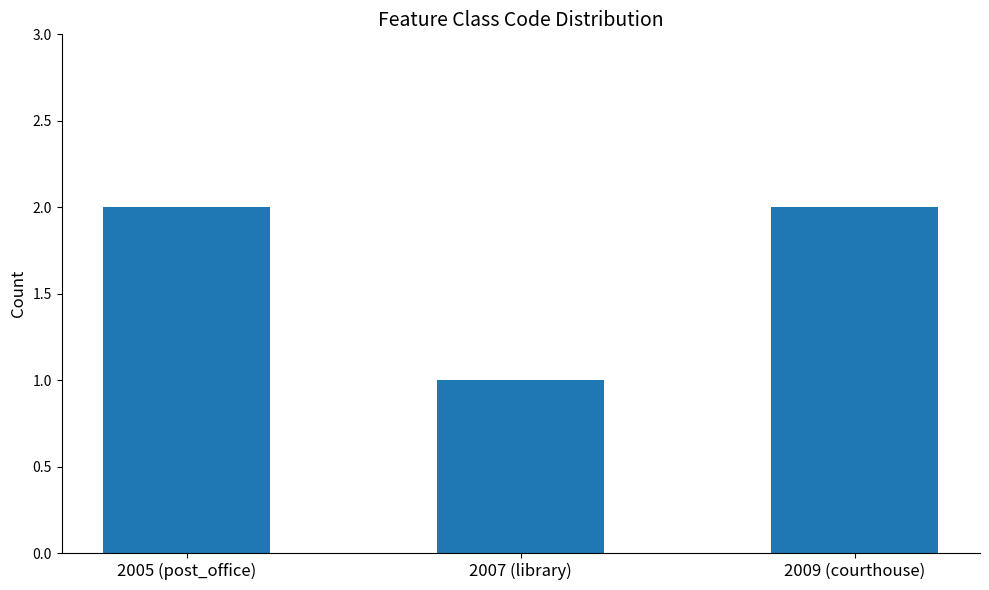

The value at 2007 (library) is 1. True or false?

True